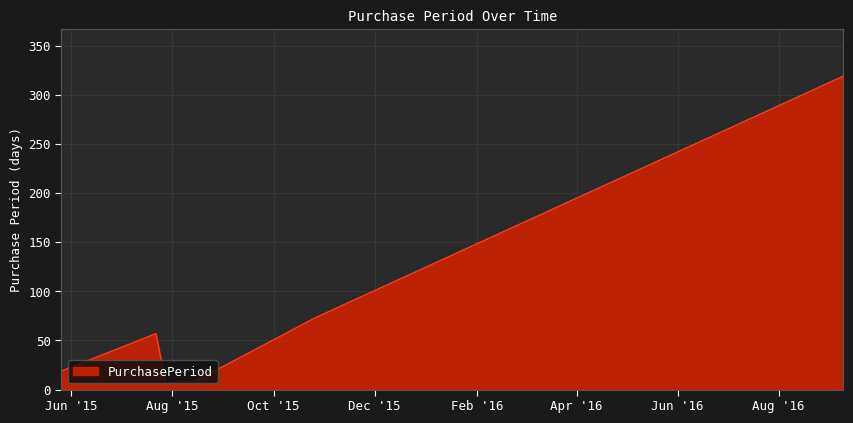

What is the greatest value displayed?

319